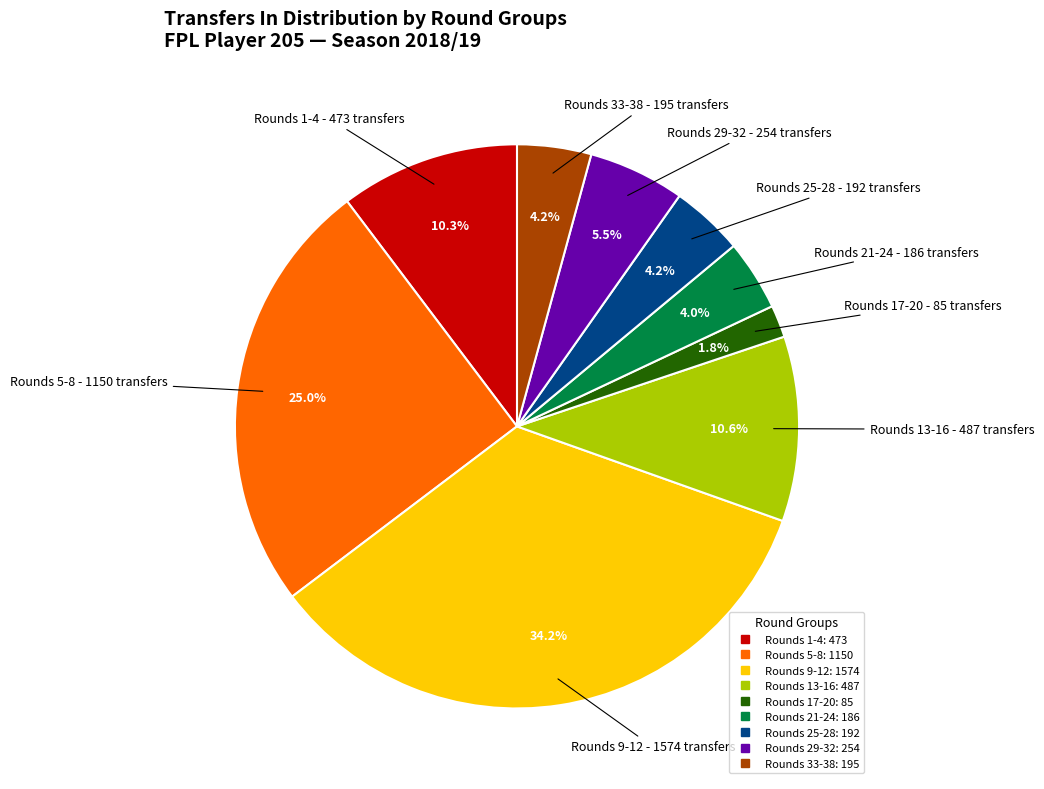

Is there a majority slice in this chart?

No